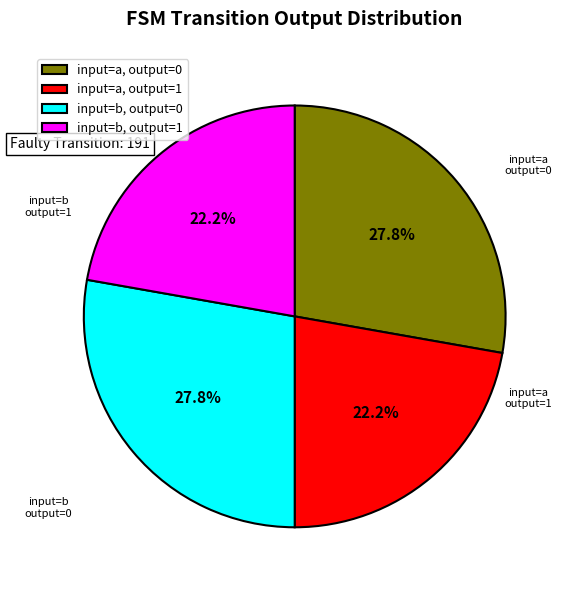

Between input=b, output=1 and input=b, output=0, which is larger?

input=b, output=0